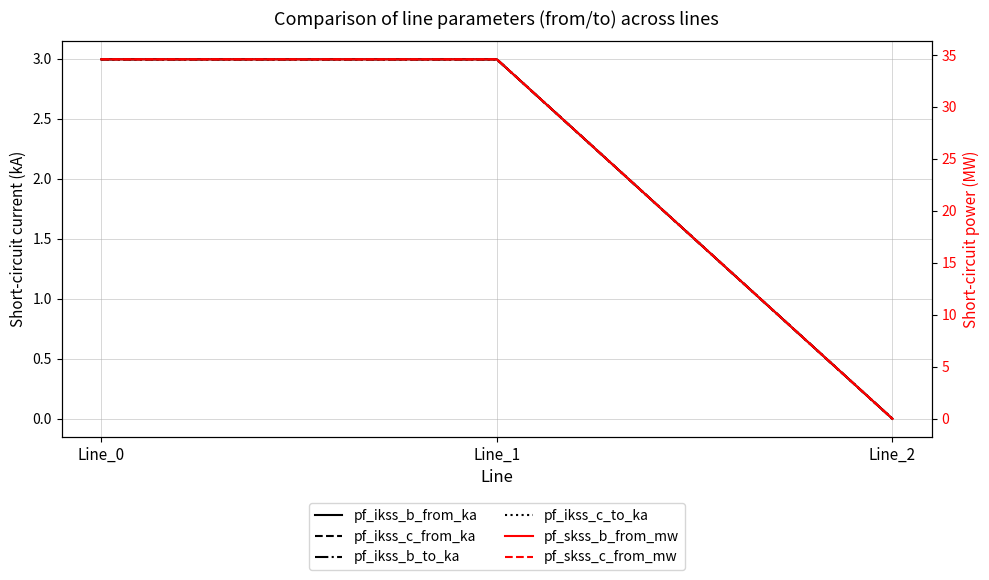

Which category has the lowest value across all series?

Line_2